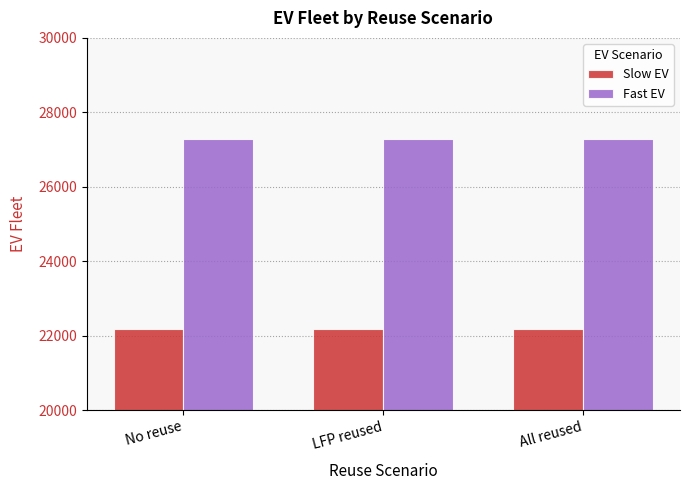

Rank the series by their average value, from lowest to highest.

Slow EV, Fast EV